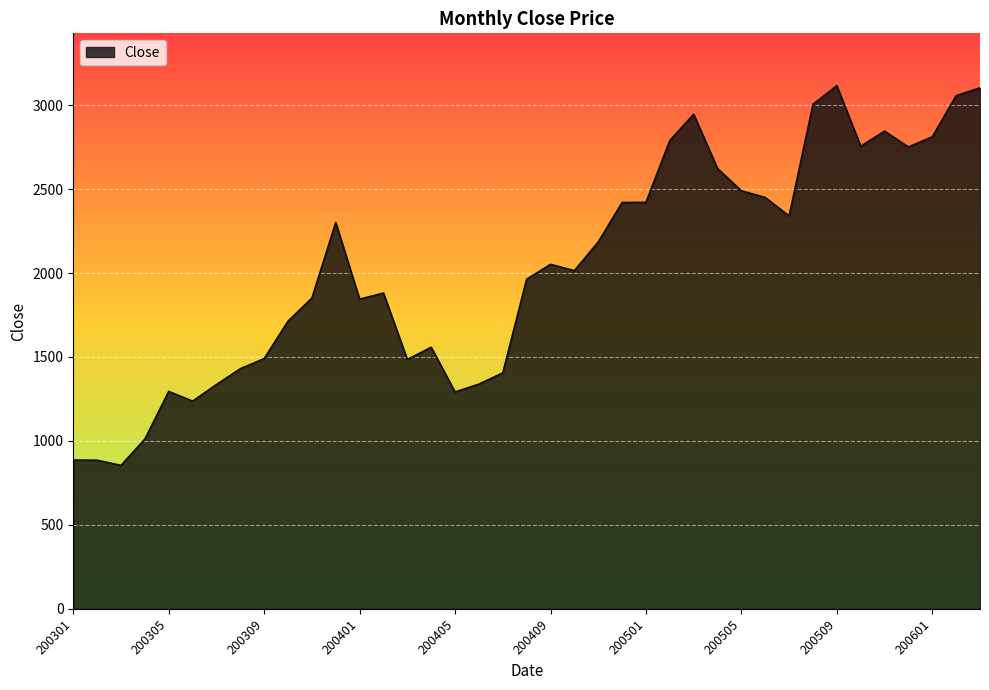

How many values are below 2014?

19